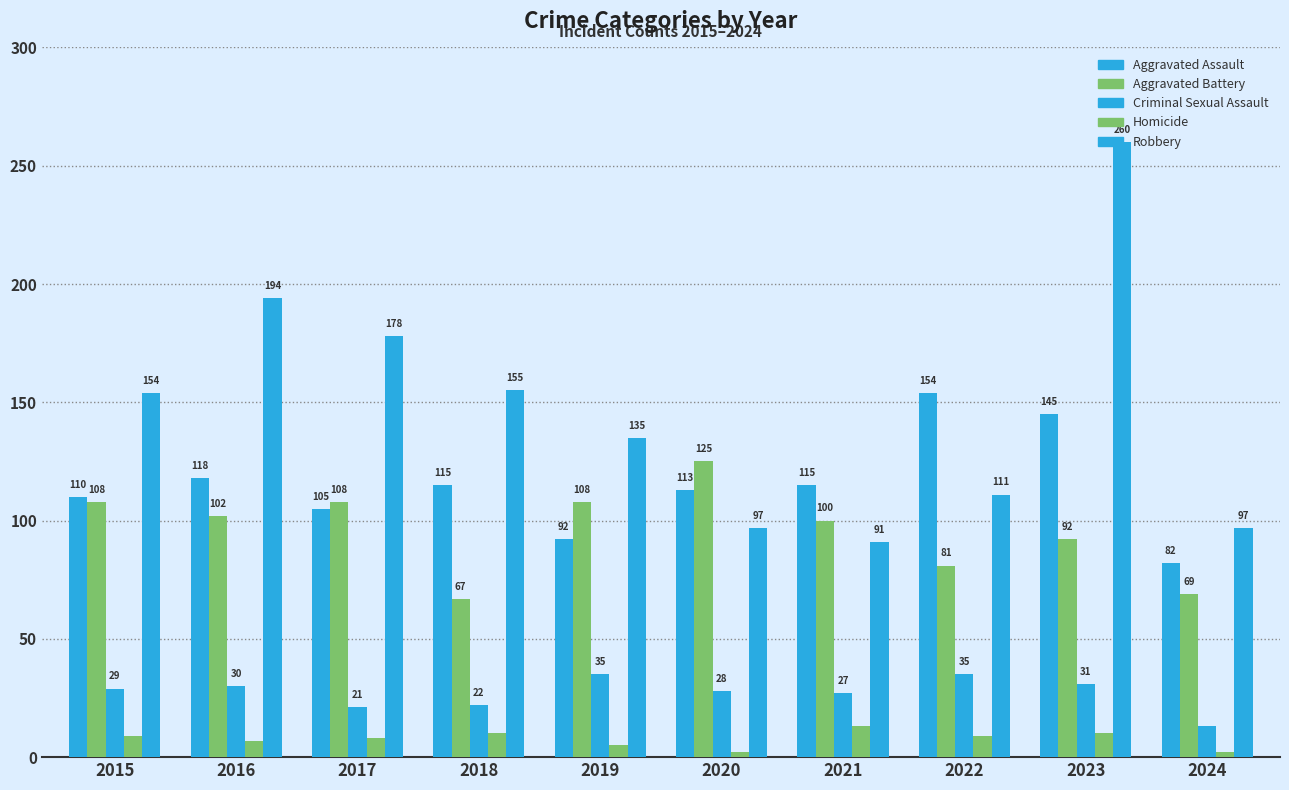

What is the value of the Aggravated Assault bar at the 6th from the left?

113